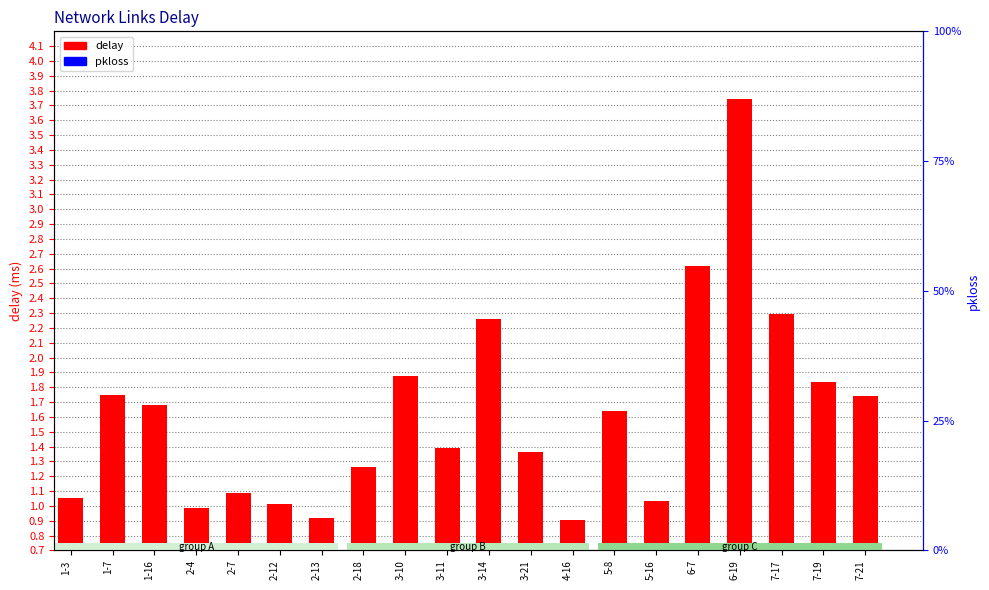

Between 7-17 and 5-8, which is larger?

7-17